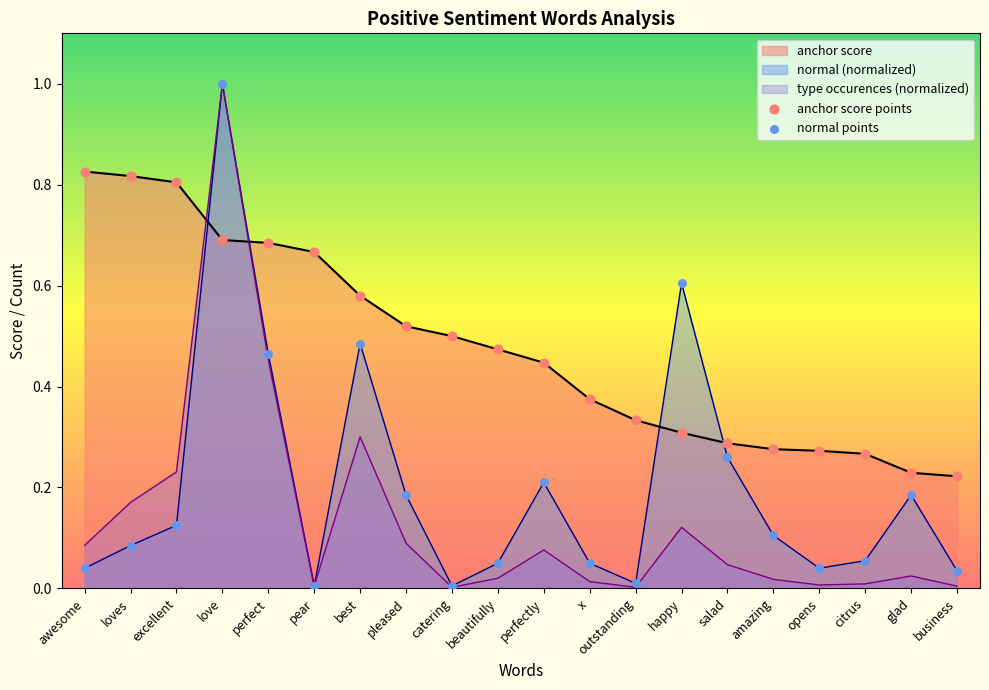

Which series reaches the maximum Y coordinate?

normal points